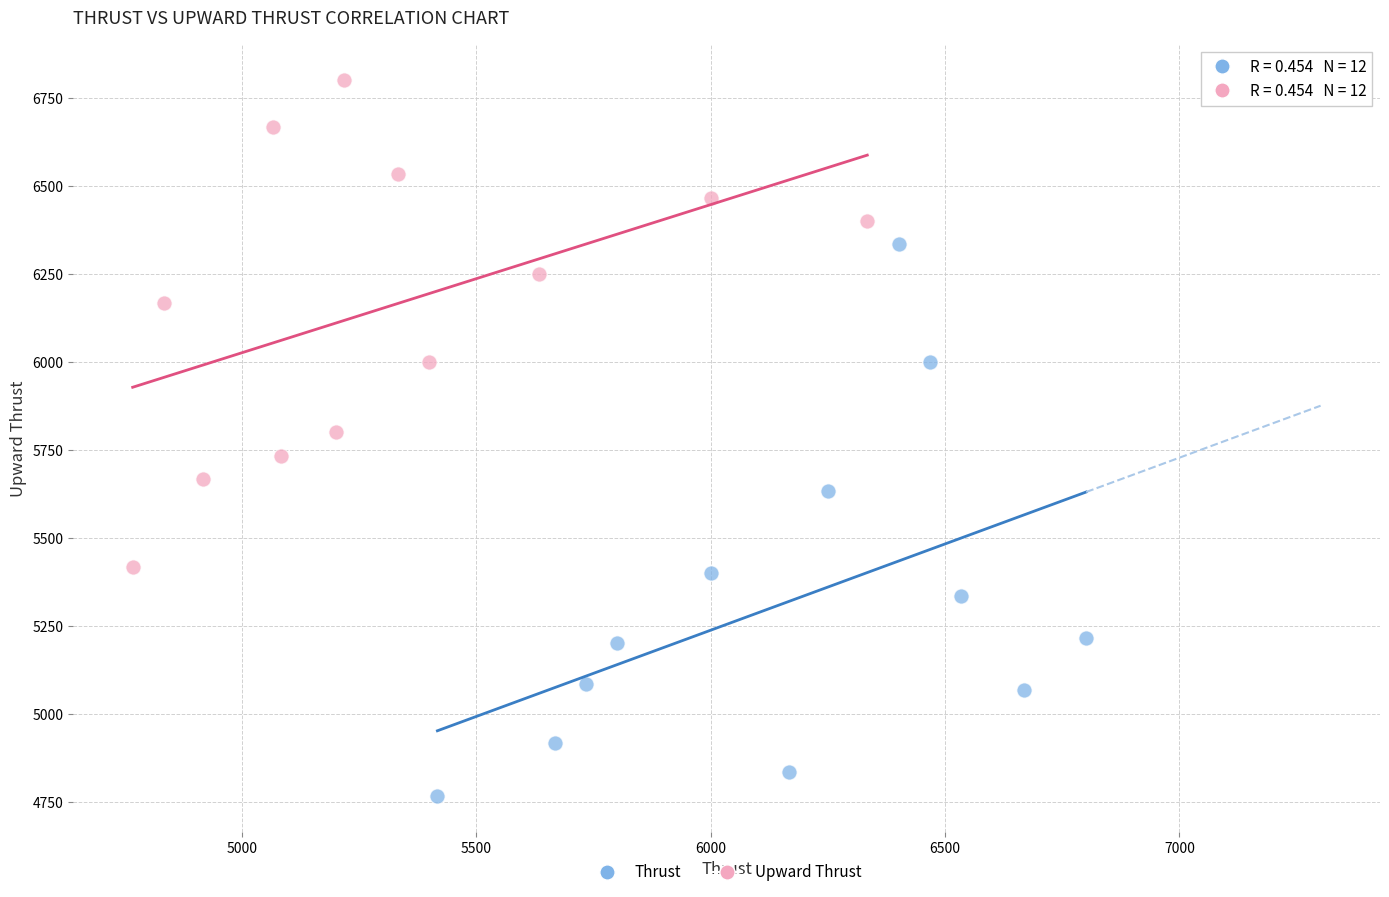

Which series has the largest Y range (max minus min)?

Thrust